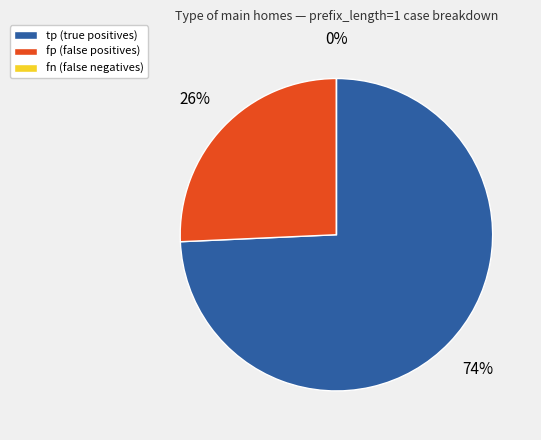

To the nearest percent, what is the combined percentage of fp and tp?

100%